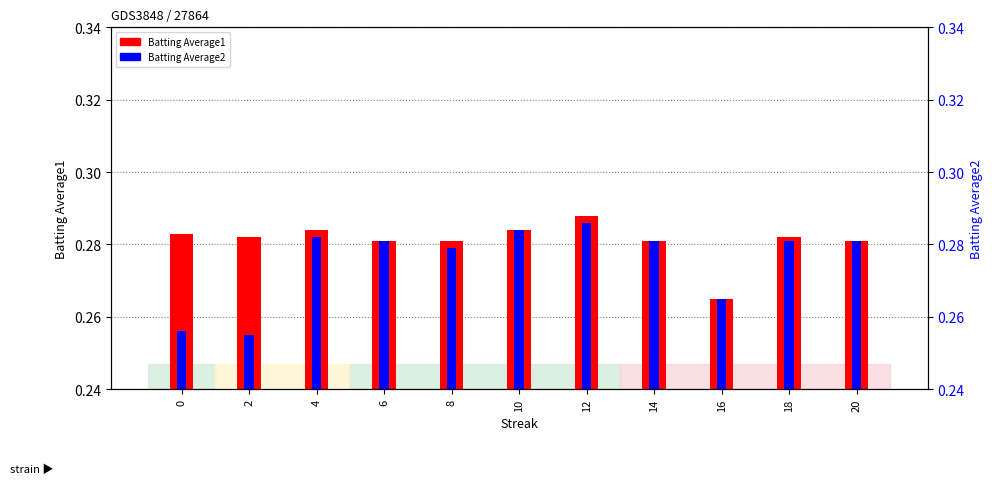

What is the total value across all series at 4?

0.6